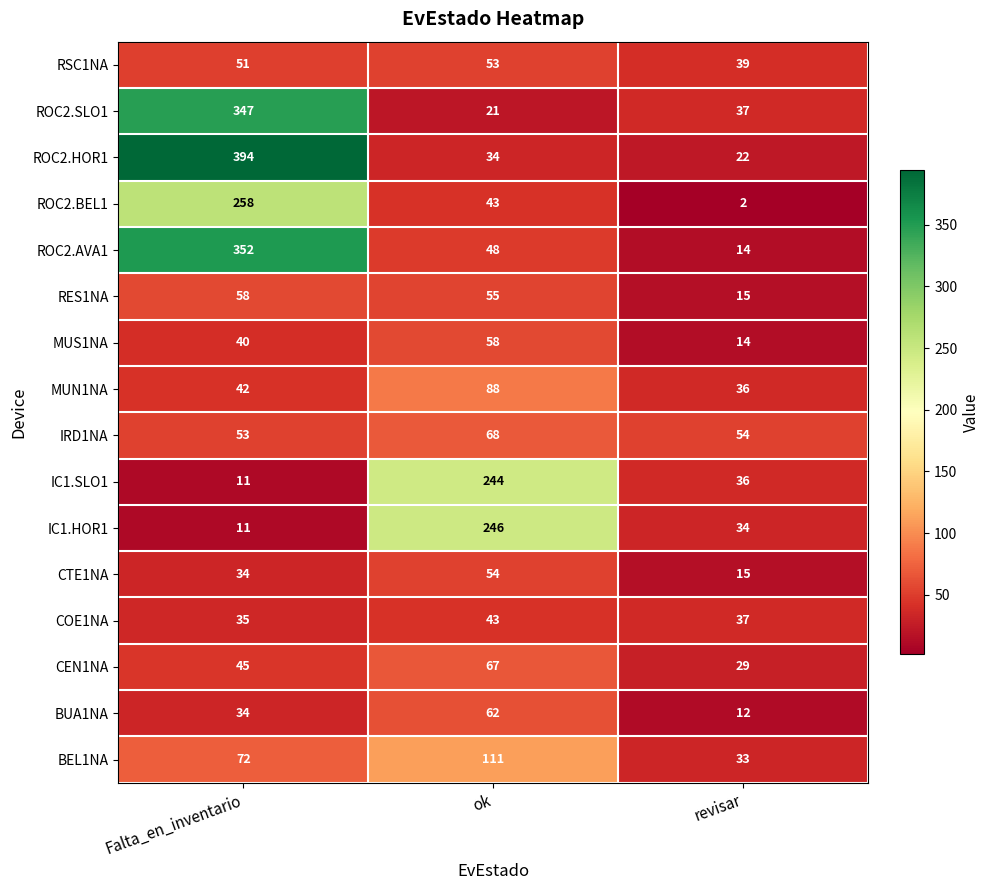

Which label corresponds to the largest value in the chart?

Falta_en_inventario